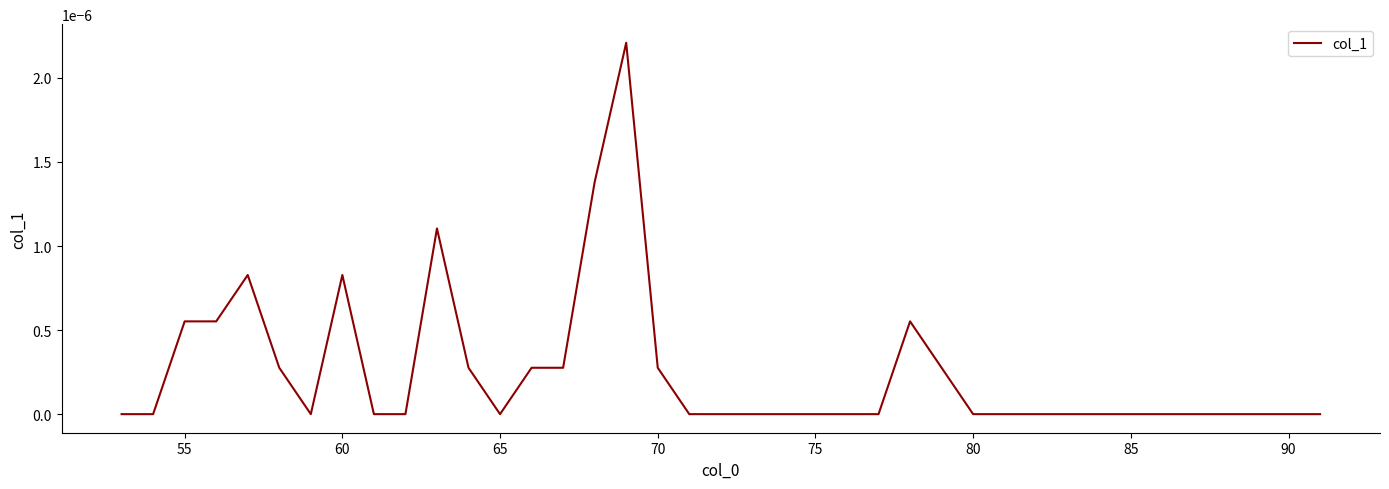

Is it true that the value at 75 is 0.0?

True